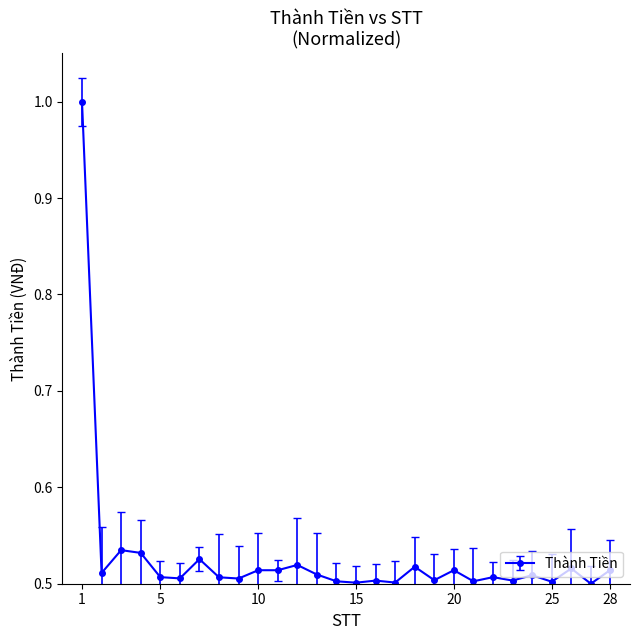

True or false: the data has more than 1 interior local peaks.

True